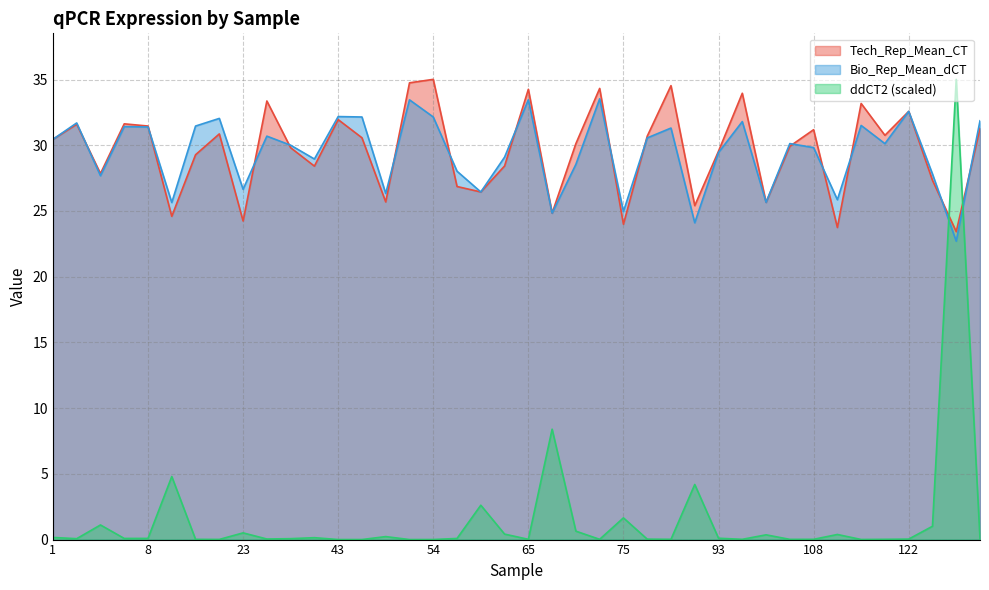

What is the highest value of the Bio_Rep_Mean_dCT series?

33.5